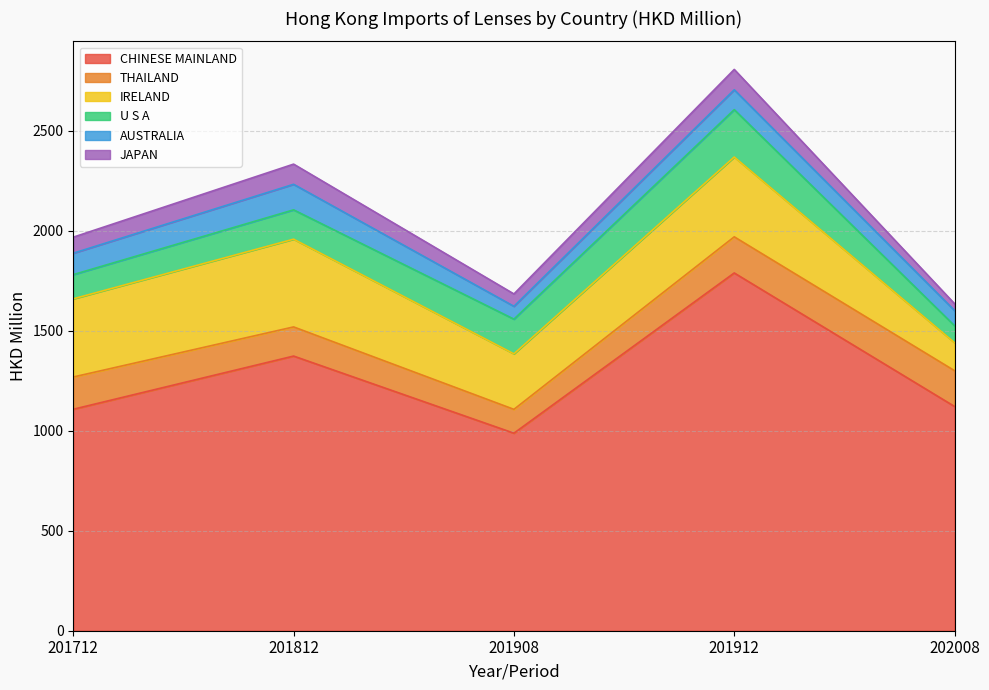

Reading left to right, what are all the values shown in this chart?

CHINESE MAINLAND: 1107.0	1373.0	987.5	1788.4	1121.0
THAILAND: 161.3	145.7	119.1	180.7	178.8
IRELAND: 390.7	438.6	277.5	398.9	140.0
U S A: 121.0	146.6	173.5	236.8	84.8
AUSTRALIA: 107.2	127.7	64.1	99.3	76.1
JAPAN: 80.1	100.9	61.8	101.9	33.9